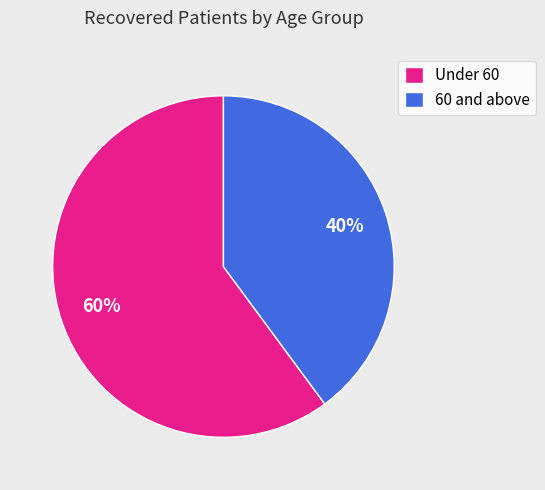

To the nearest percent, what is the difference between the largest and smallest slice percentages?

20%